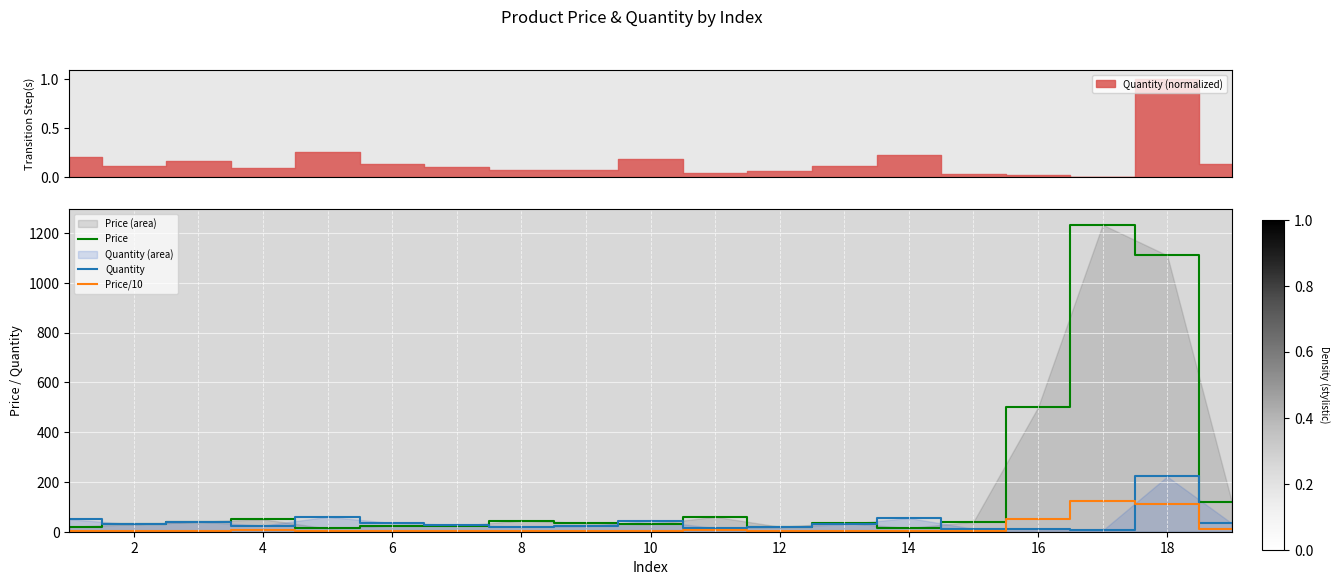

What are all the series names shown in the legend?

Price, Quantity, Price/10